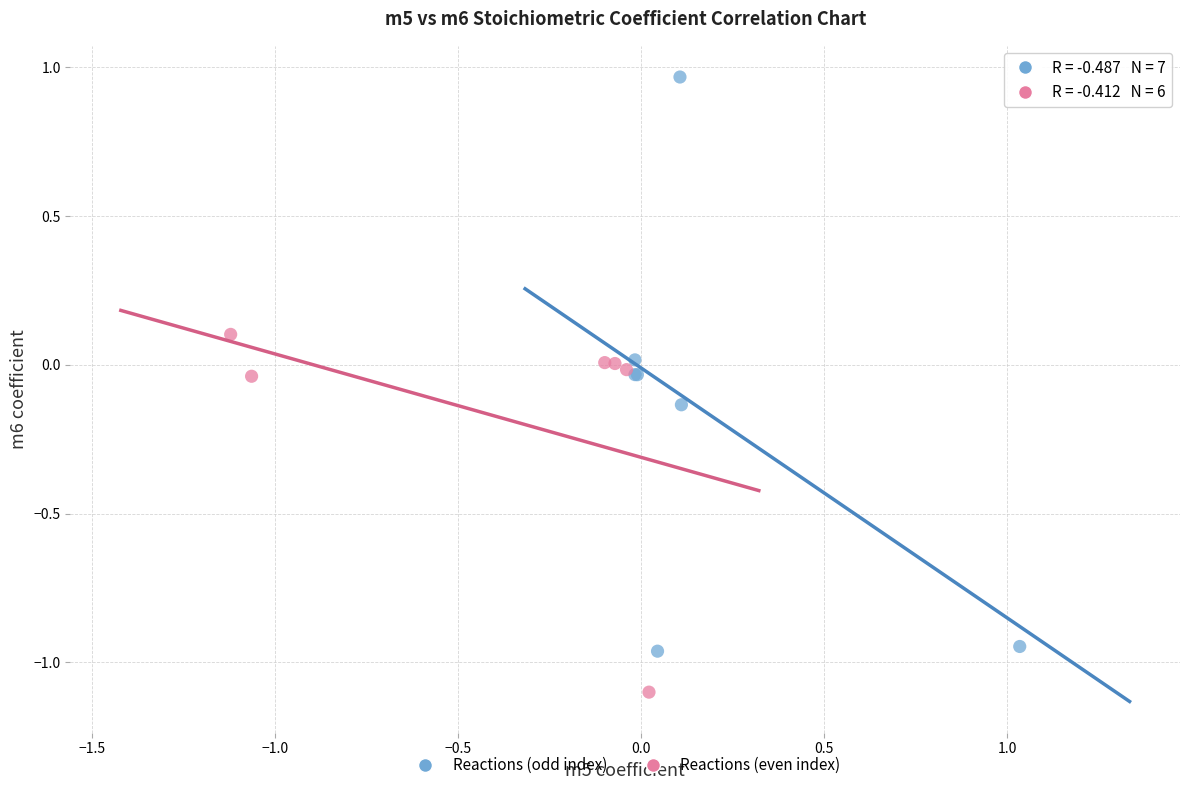

Which series has the largest Y range (max minus min)?

Reactions (odd index)